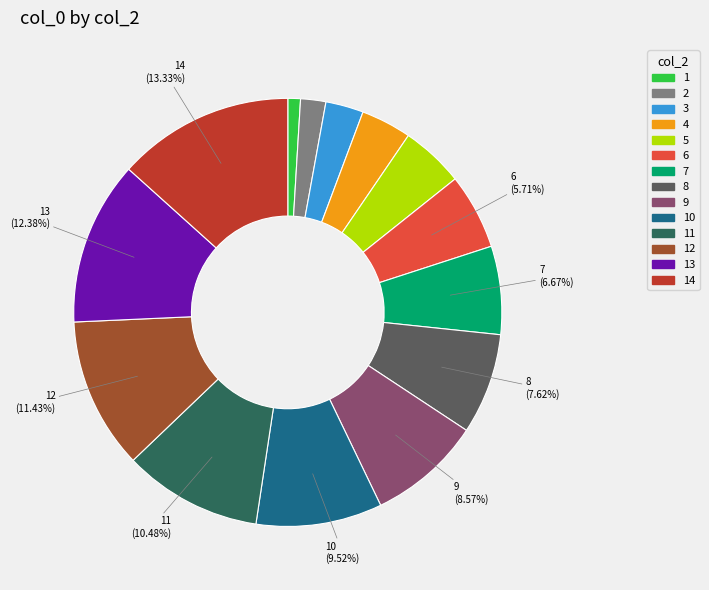

To the nearest percent, what is the difference between the largest and smallest slice percentages?

12%